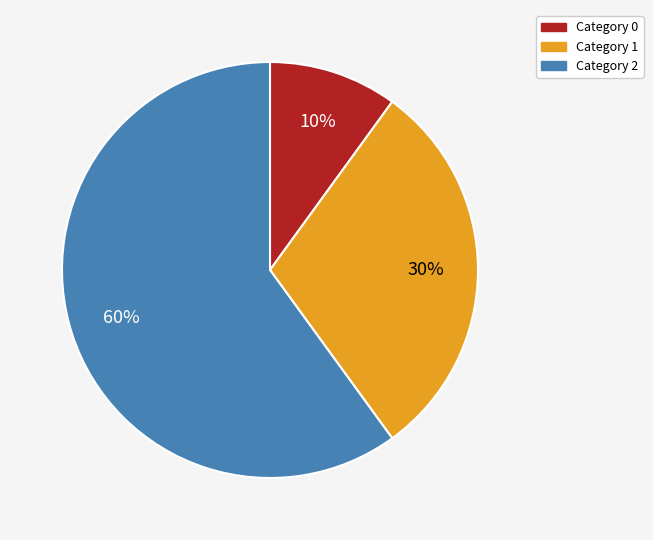

How many slices are in this pie chart?

3